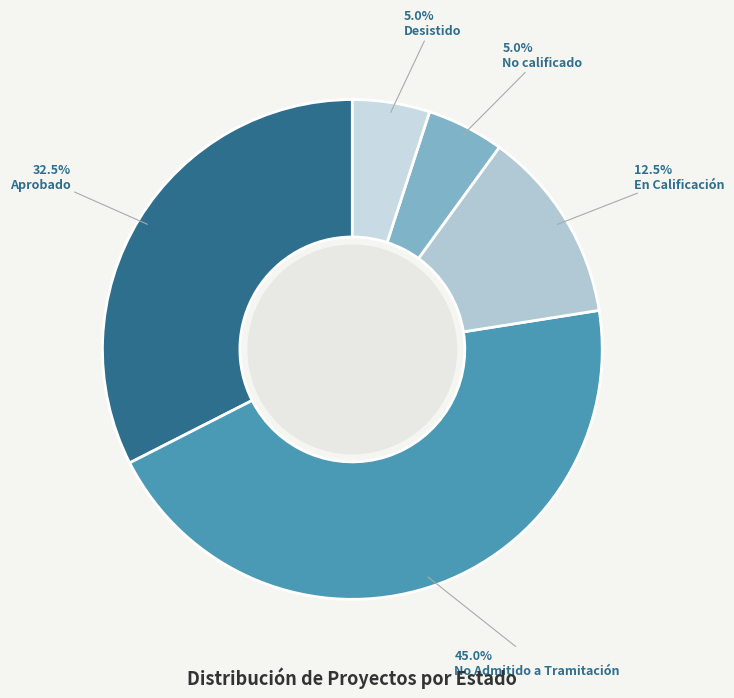

Which category has the smallest portion of the pie?

No calificado